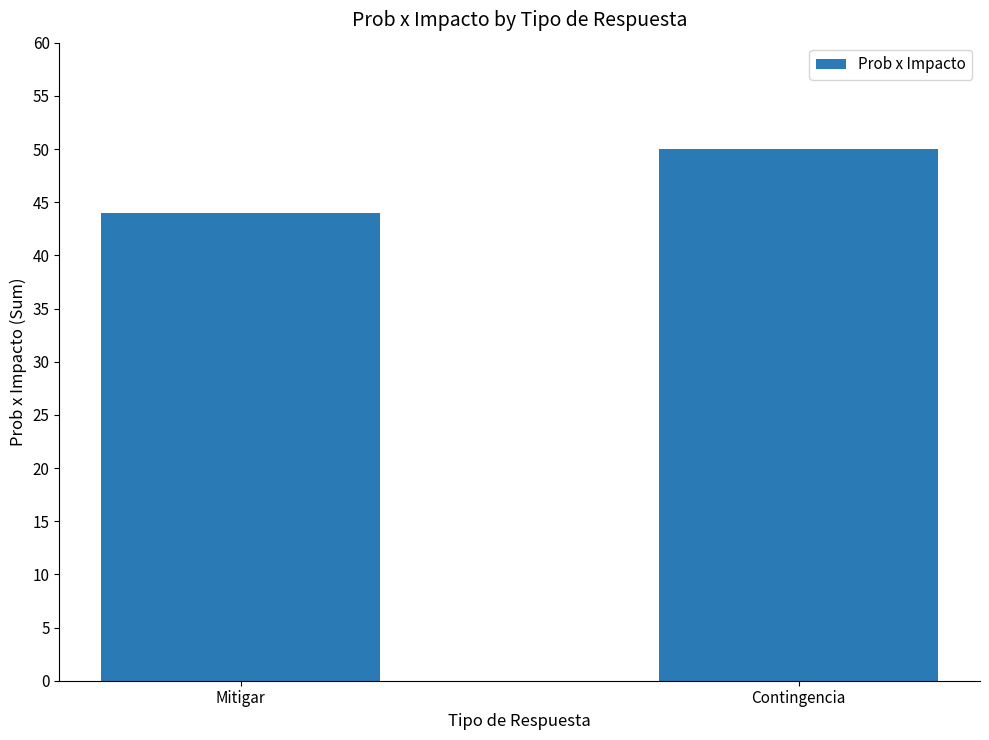

What is the label of the 1st bar from the left?

Mitigar